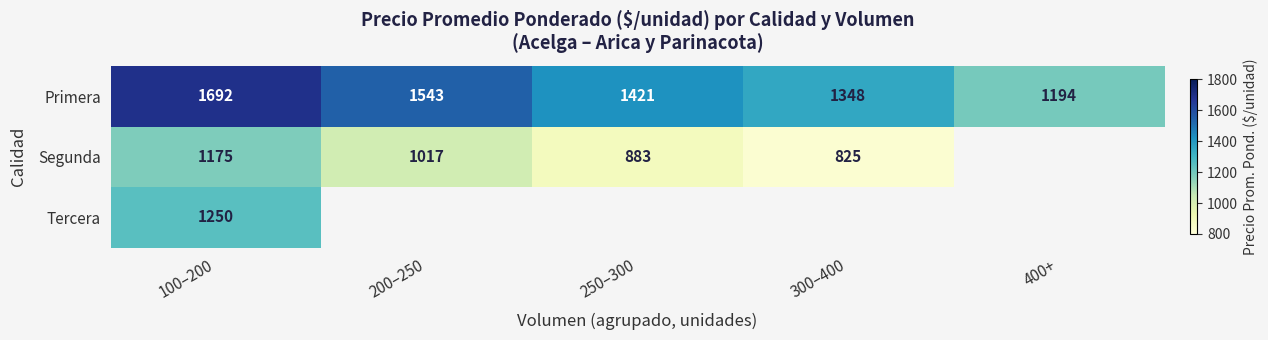

At 100–200, list the series in order from smallest to largest.

Segunda, Tercera, Primera